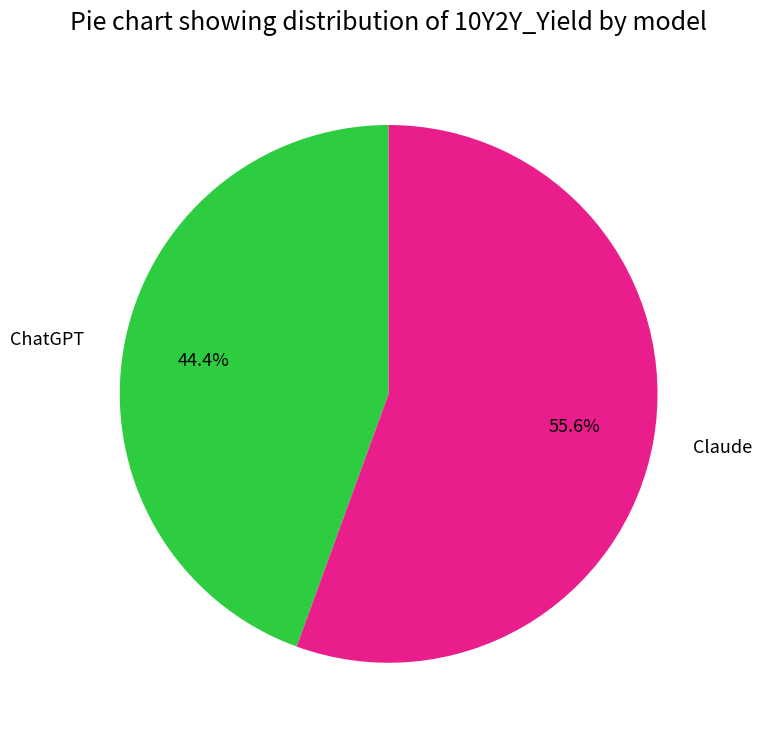

Is there any slice that represents more than half of the pie?

Yes